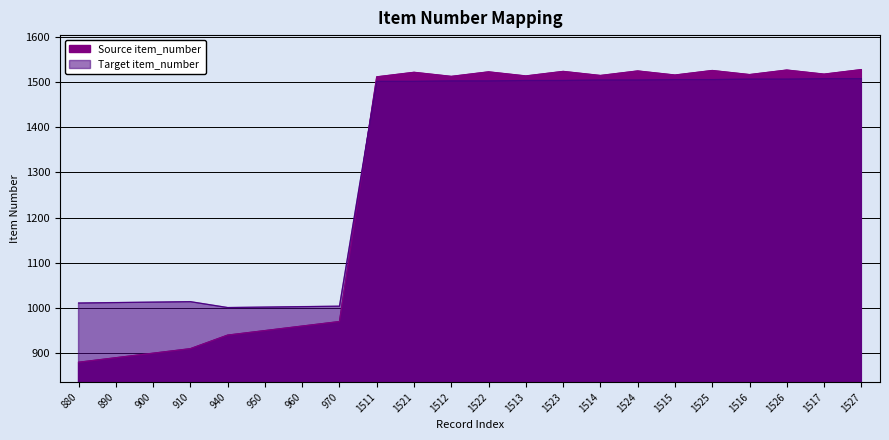

Reading left to right, extract all data points from this chart.

Source item_number: 880=880	890=890	900=900	910=910	940=940	950=950	960=960	970=970	1511=1511	1521=1521	1512=1512	1522=1522	1513=1513	1523=1523	1514=1514	1524=1524	1515=1515	1525=1525	1516=1516	1526=1526	1517=1517	1527=1527
Target item_number: 880=1011	890=1012	900=1013	910=1014	940=1001	950=1002	960=1003	970=1004	1511=1501	1521=1501	1512=1502	1522=1502	1513=1503	1523=1503	1514=1504	1524=1504	1515=1505	1525=1505	1516=1506	1526=1506	1517=1507	1527=1507